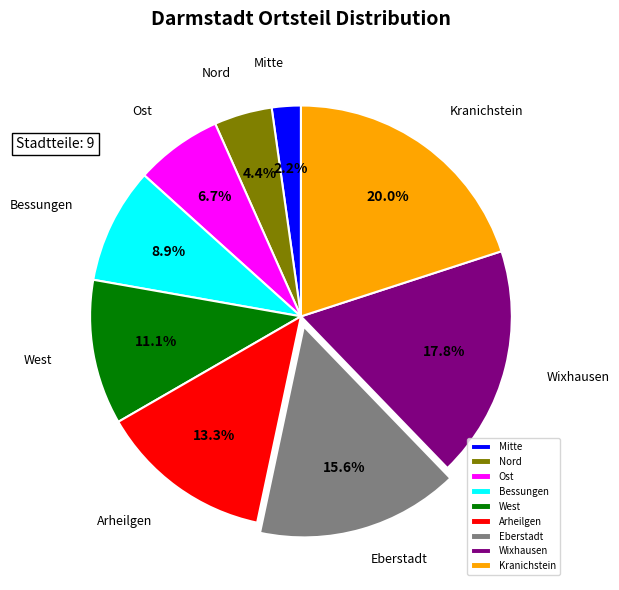

Which slice is the largest?

Kranichstein